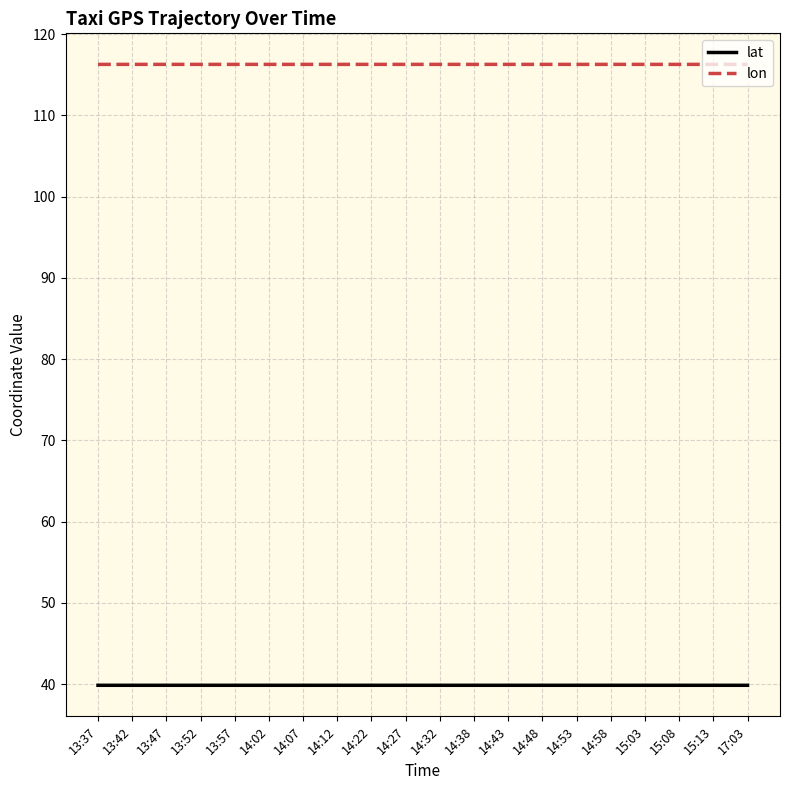

What is the difference between the highest and lowest values at 15:13?

76.4